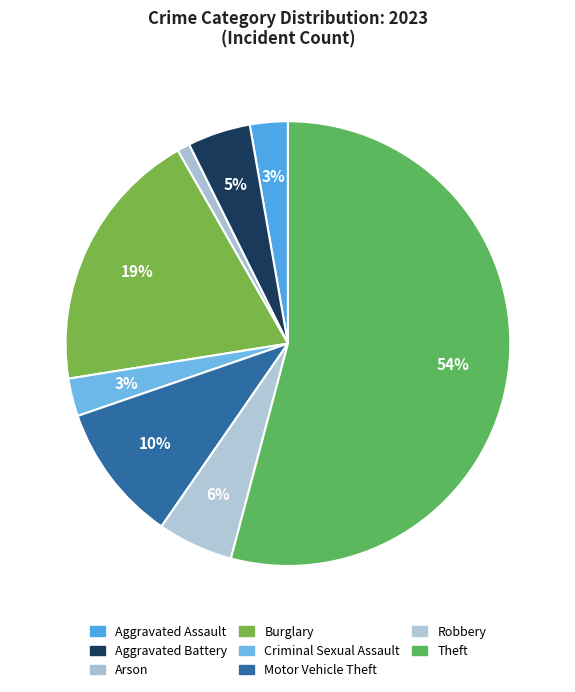

To the nearest percent, what is the combined percentage of Arson and Theft?

55%